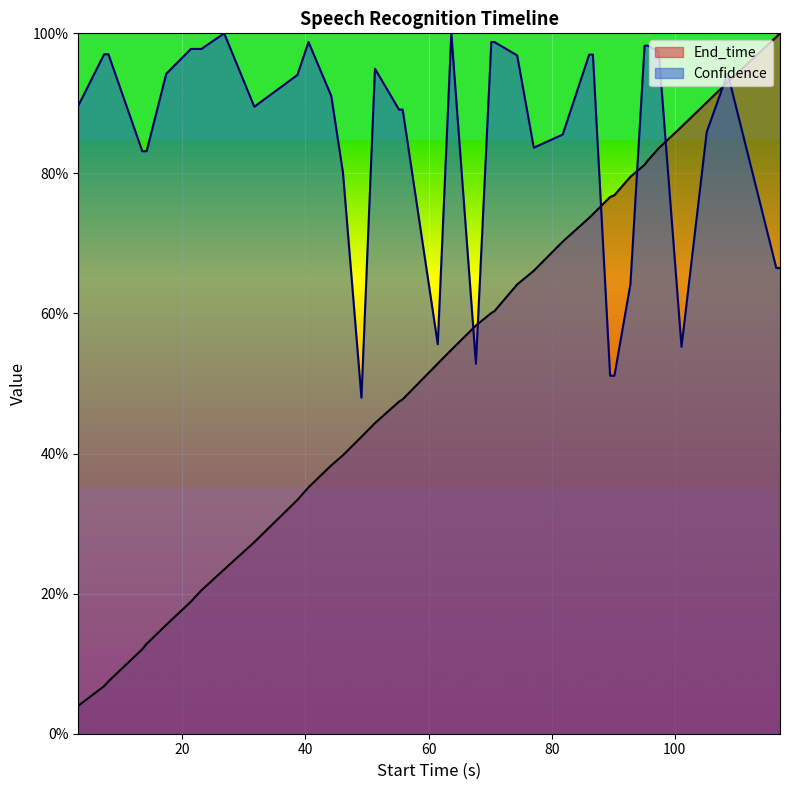

What is the difference between the maximum and minimum values in the End_time series?

1.0